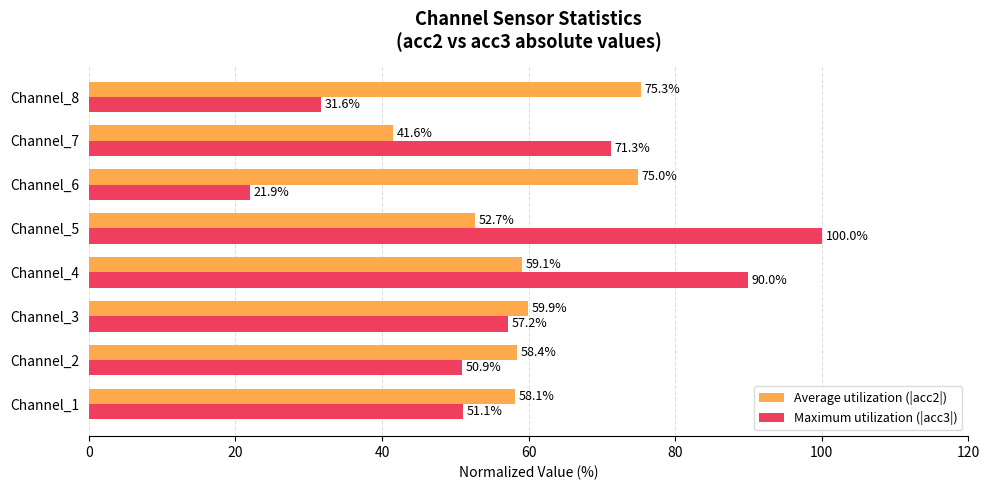

Rank the categories by Maximum utilization (|acc3|) value from lowest to highest.

Channel_6, Channel_8, Channel_2, Channel_1, Channel_3, Channel_7, Channel_4, Channel_5